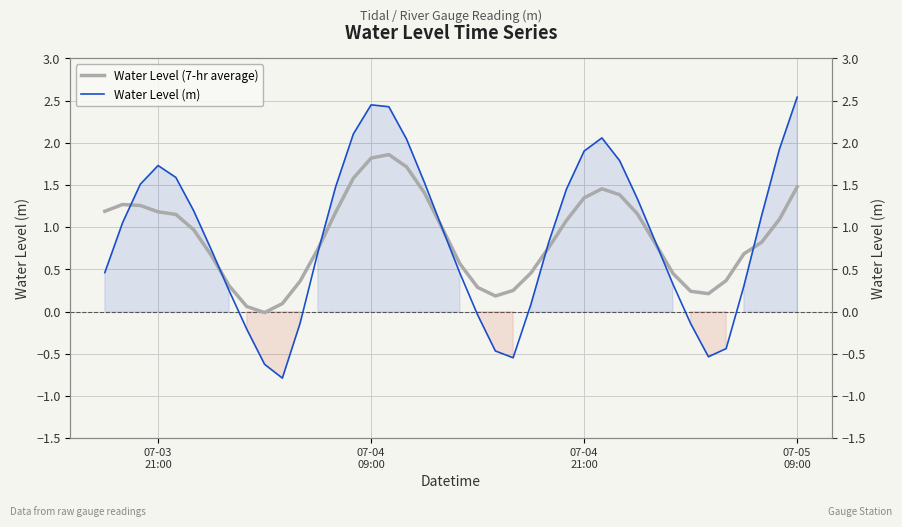

What is the maximum value for Water Level (7-hr average)?

1.9